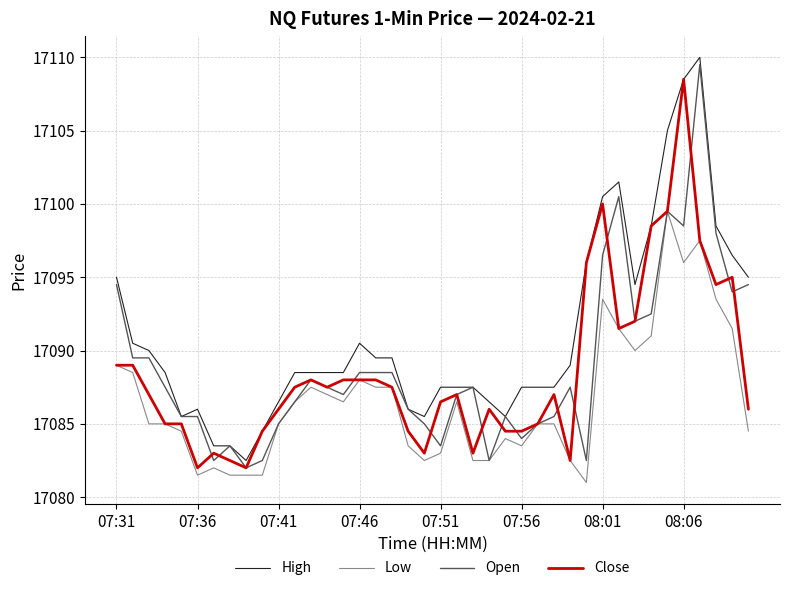

True or false: High and Low cross at least once.

False